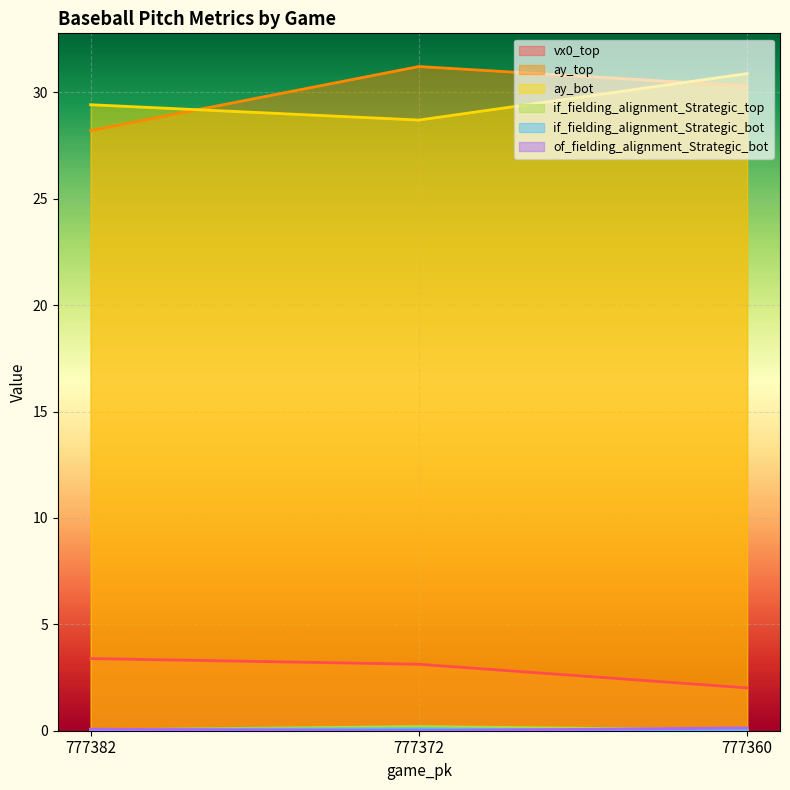

Count the number of data series in this chart.

6